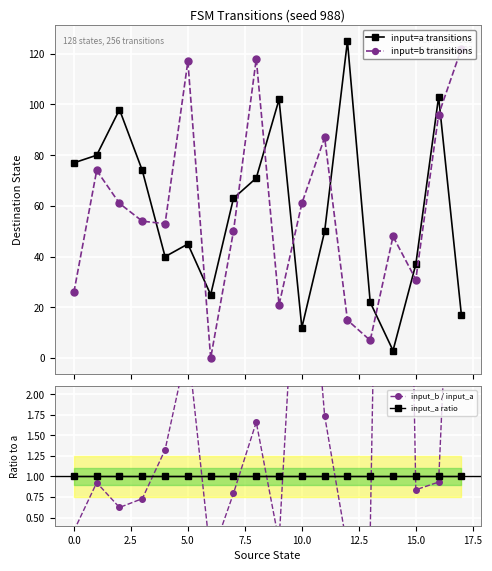

At which category is the sum across all series the highest?

16